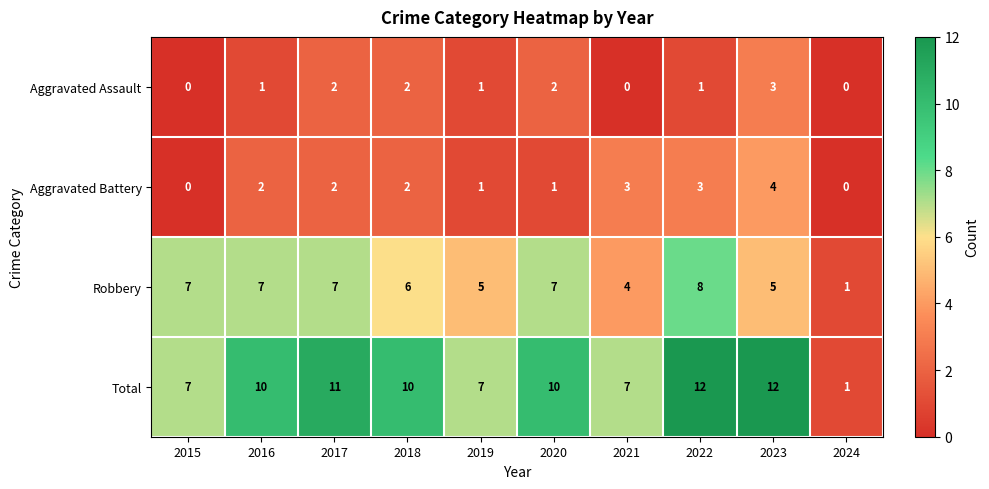

Count the Robbery values in the range 5 to 7.

7